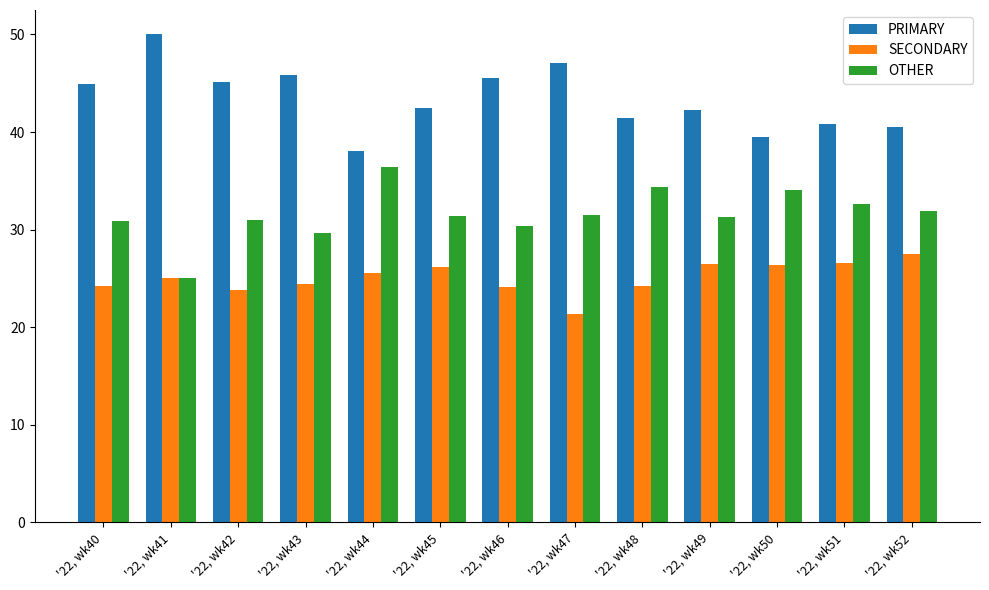

What is the total value across all series at '22, wk47?

100.0